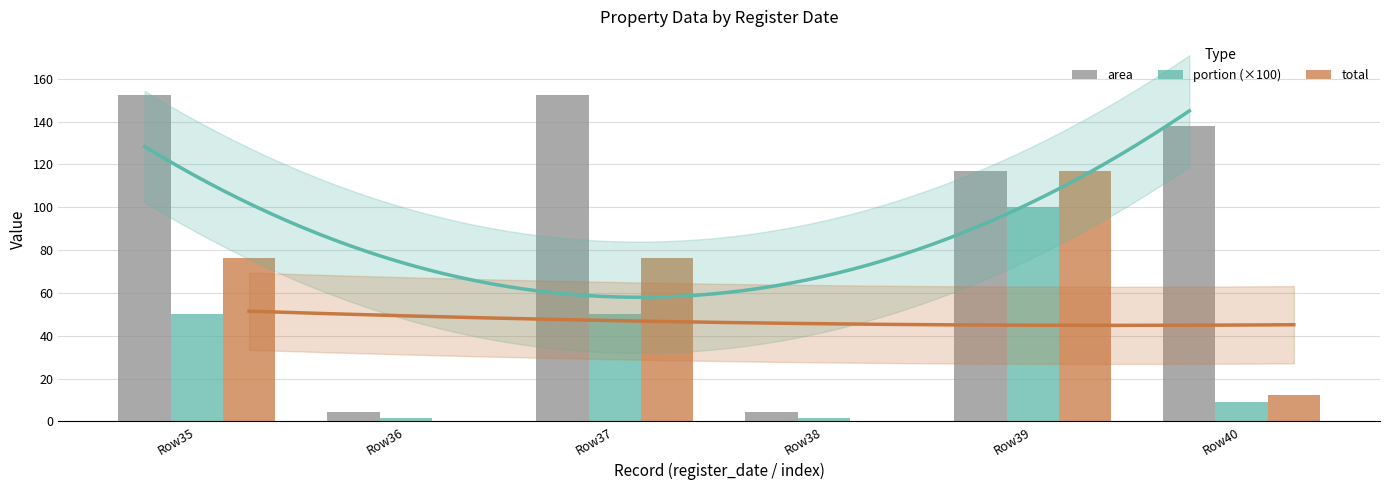

True or false: portion (×100) has a value of 86.4 at Row37.

False